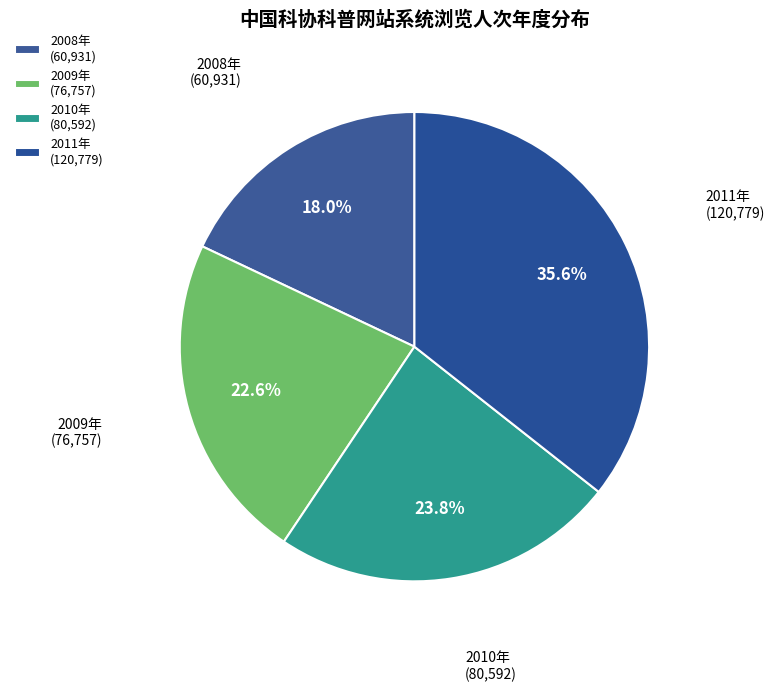

What is the ratio of the value at 2008年 to the value at 2010年?

0.8